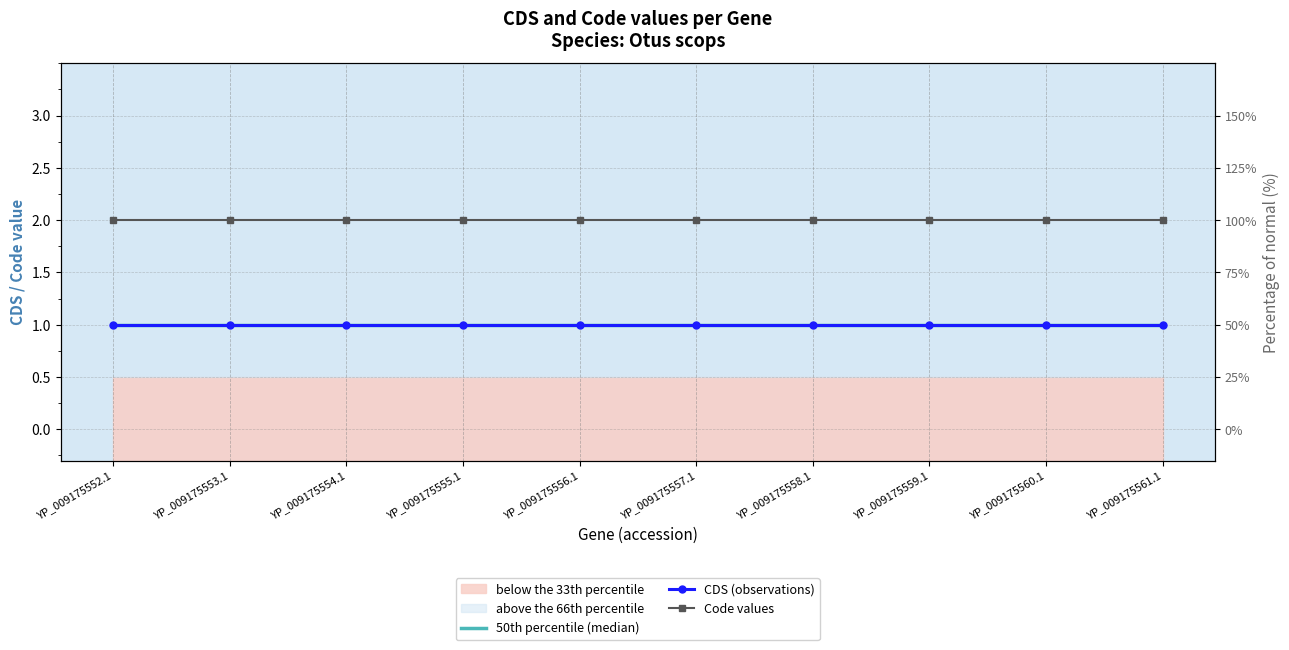

Which series has the widest spread of values?

50th percentile (median)